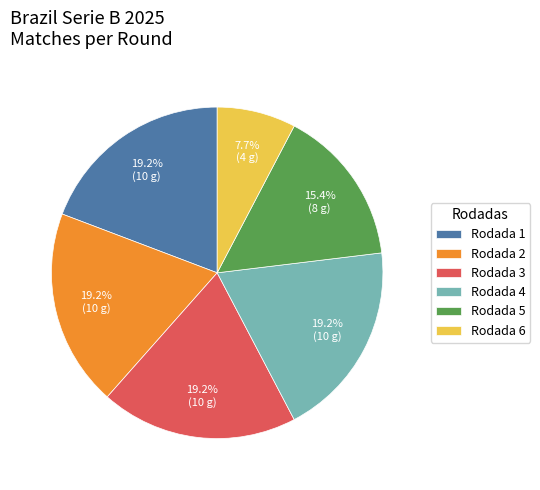

To the nearest percent, what is the average slice percentage?

17%